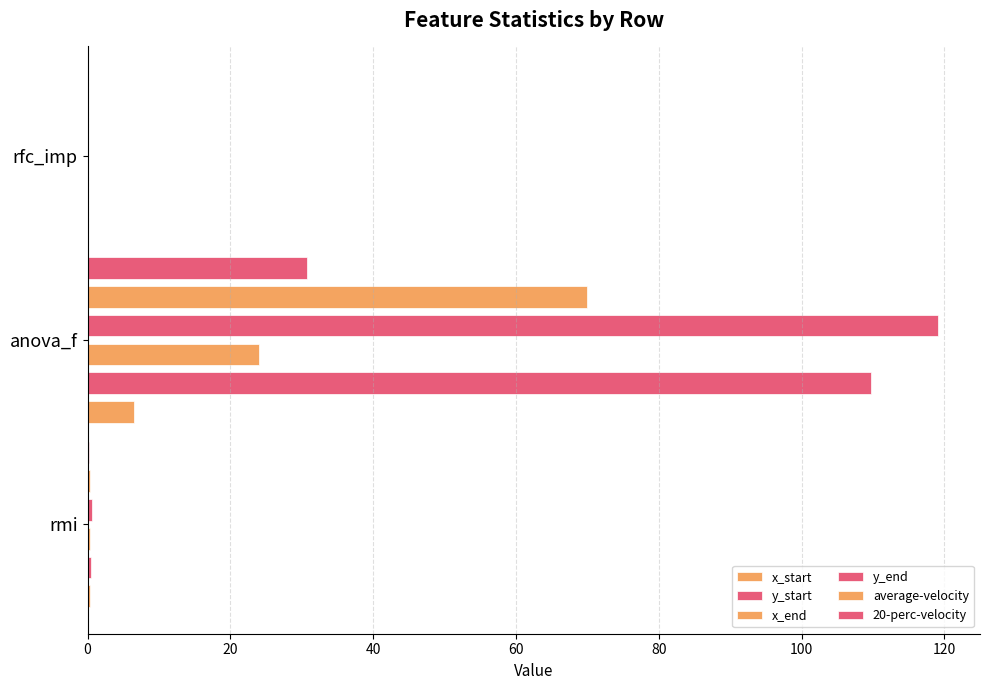

What is the sum of all 20-perc-velocity values?

31.0